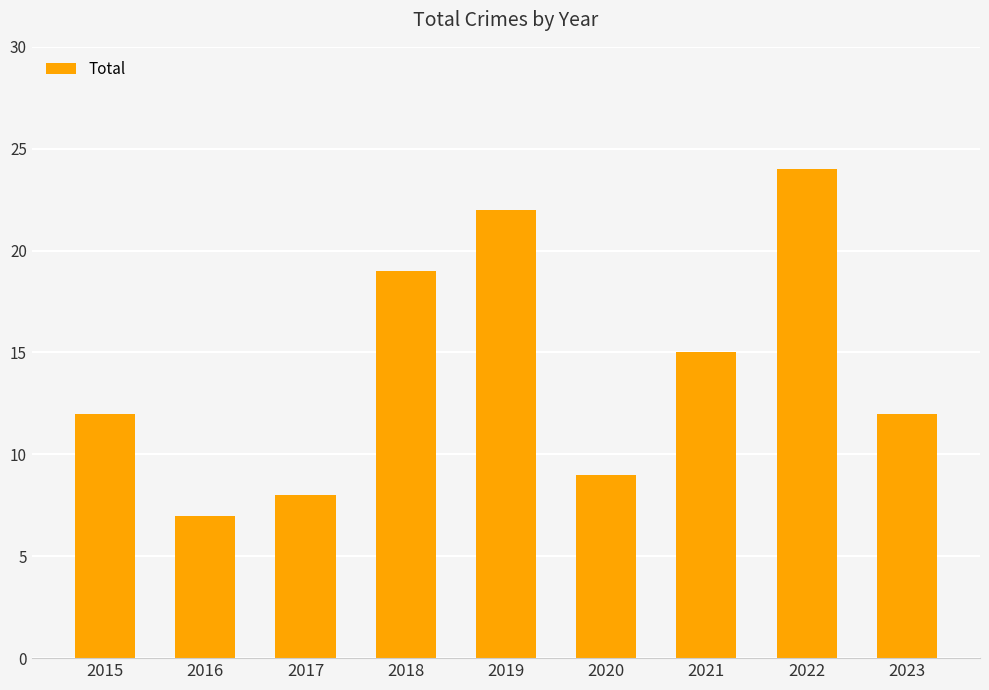

Does the chart contain any negative values?

No